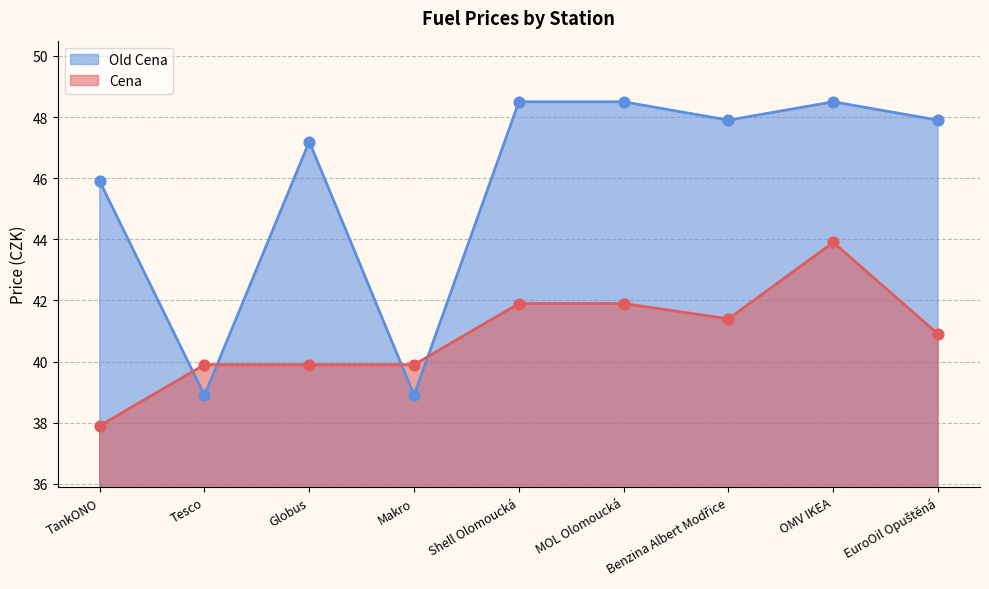

At how many categories does at least one series exceed 45?

7